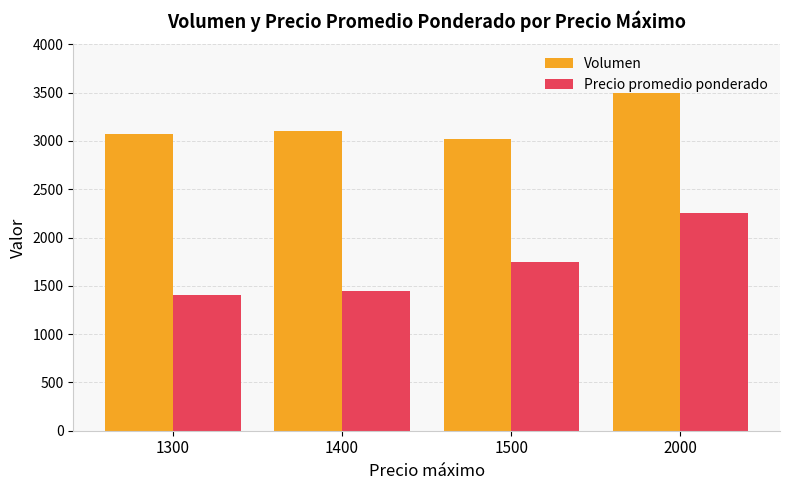

How many bars are there in each group?

2